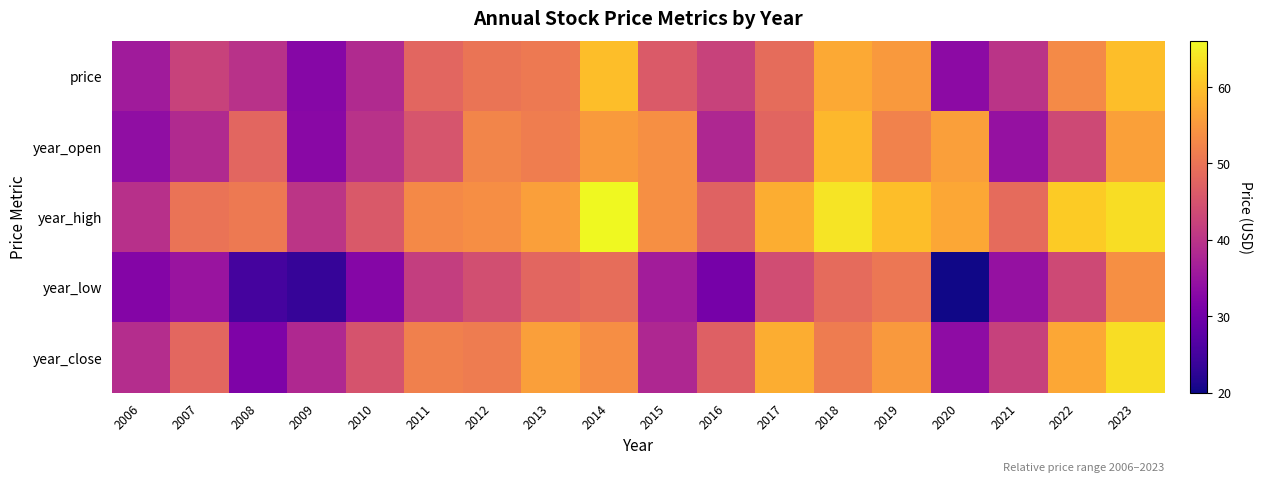

Which series changed the most between 2008 and 2015?

year_low